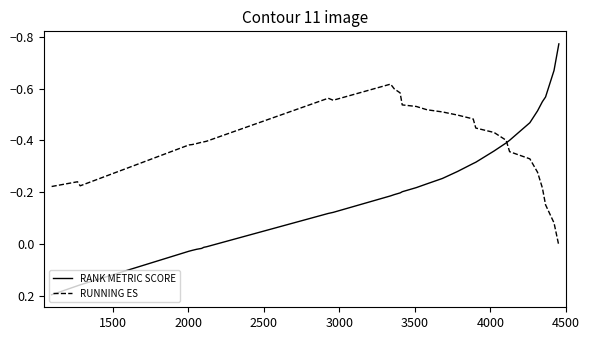

Which series has the widest spread of values?

RANK METRIC SCORE